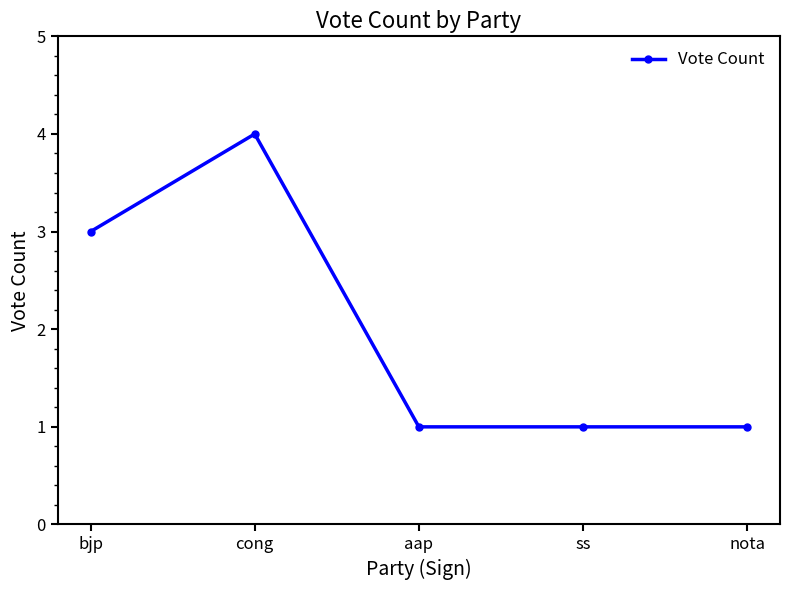

What is the maximum value shown in the chart?

4